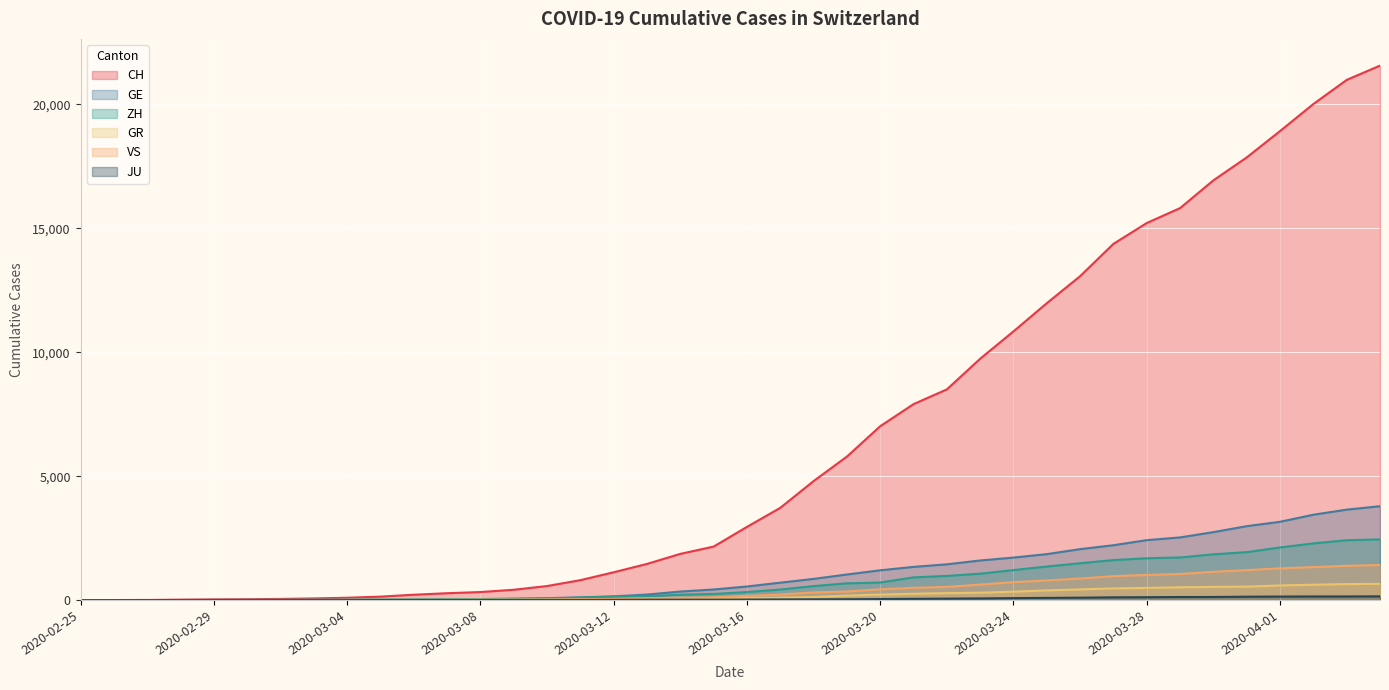

Which series has the largest total across all categories?

CH